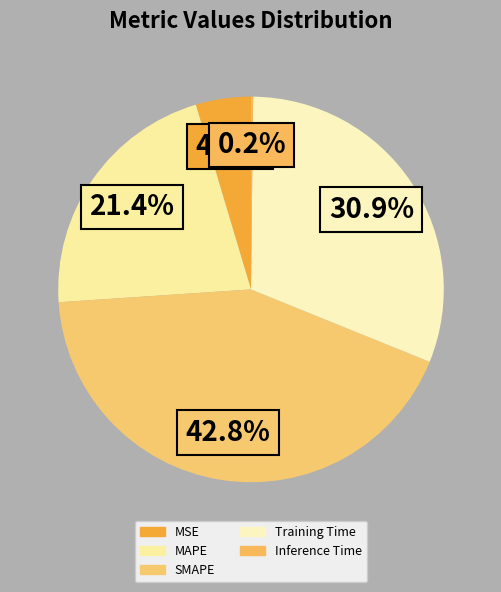

To the nearest percent, what is the average slice percentage?

20%